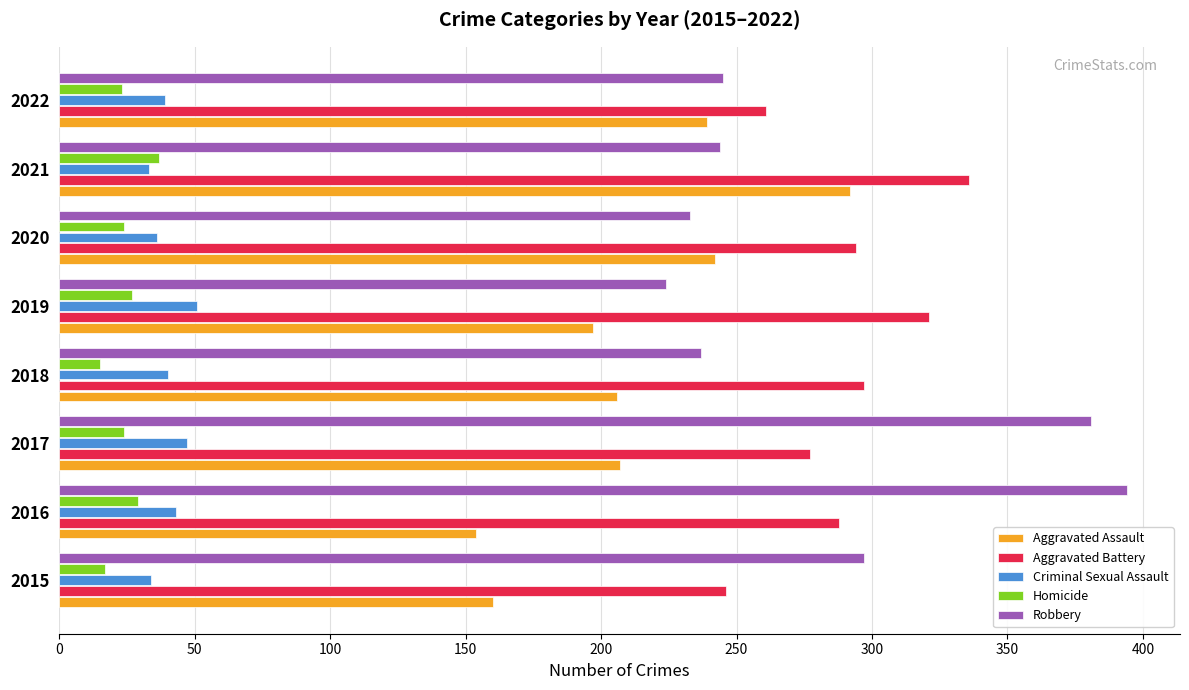

What is the total value across all series at 2017?

936